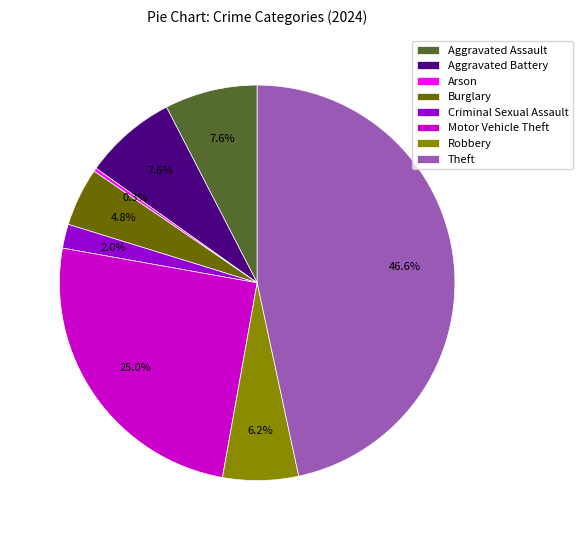

Which slice is the smallest?

Arson